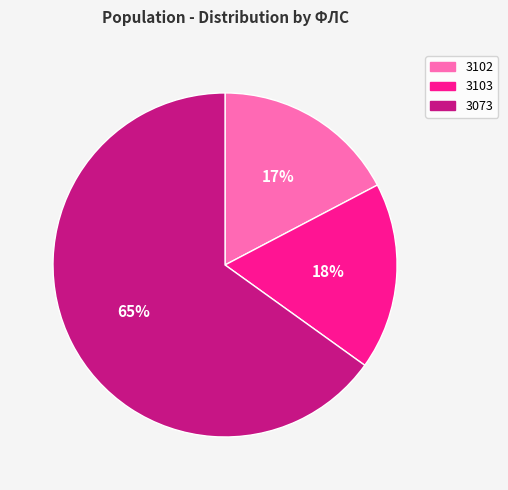

Which slice is the largest?

3073